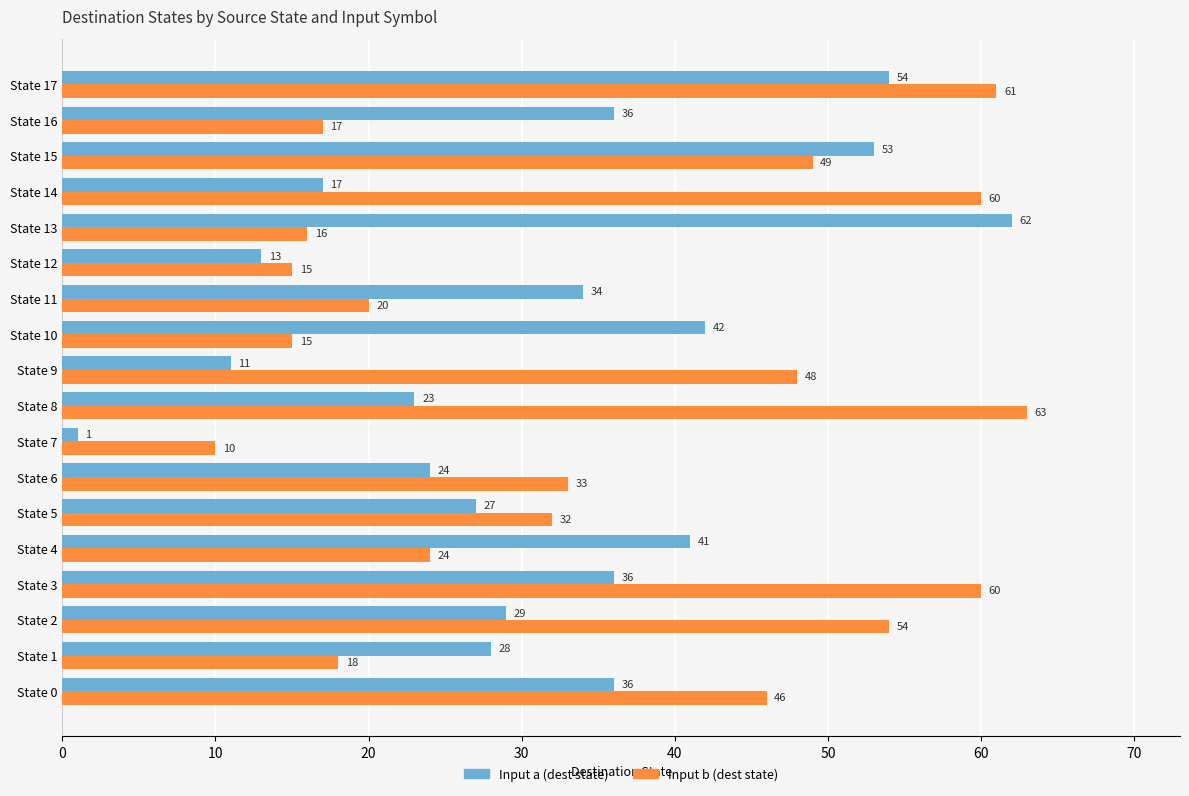

What is the greatest value displayed?

63